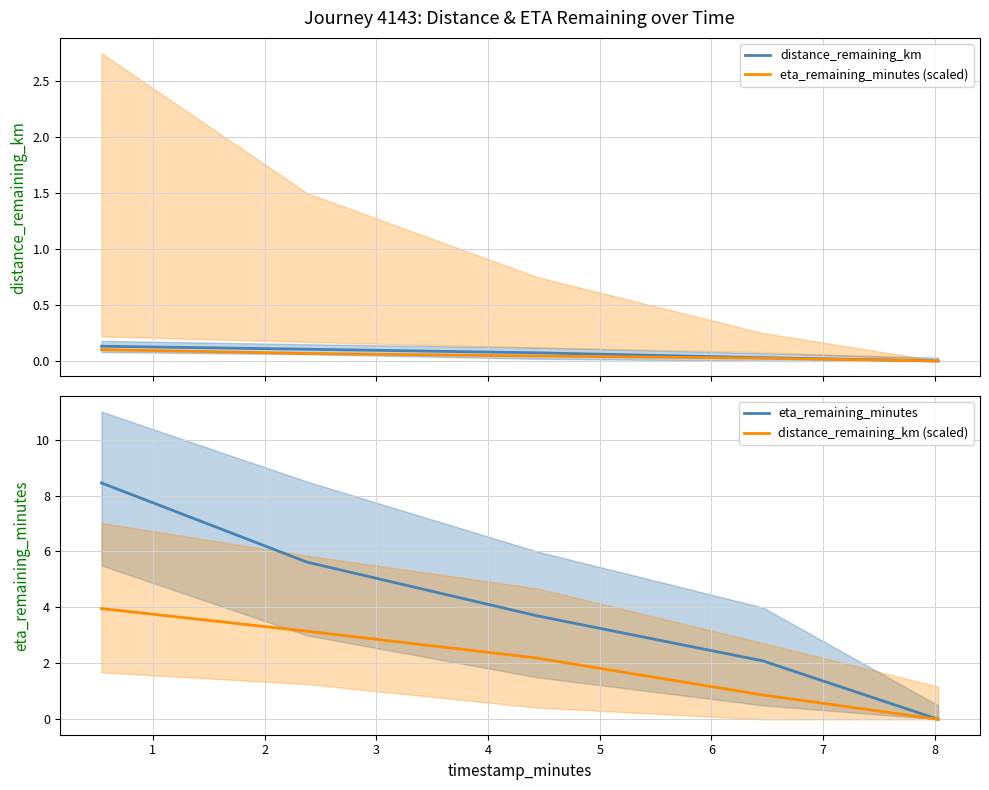

What is the maximum value shown in the chart?

8.4